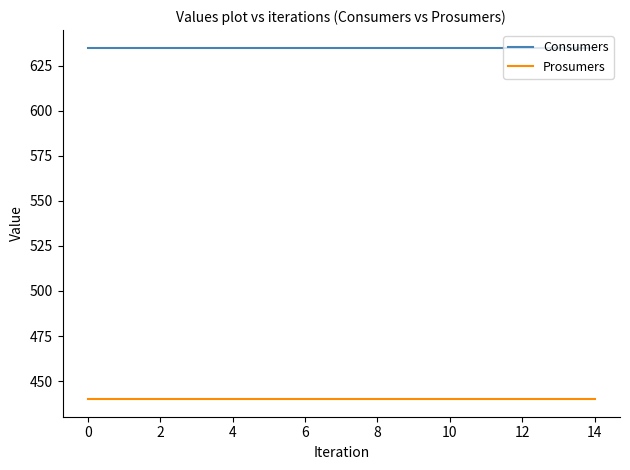

What is the maximum value for Consumers?

635